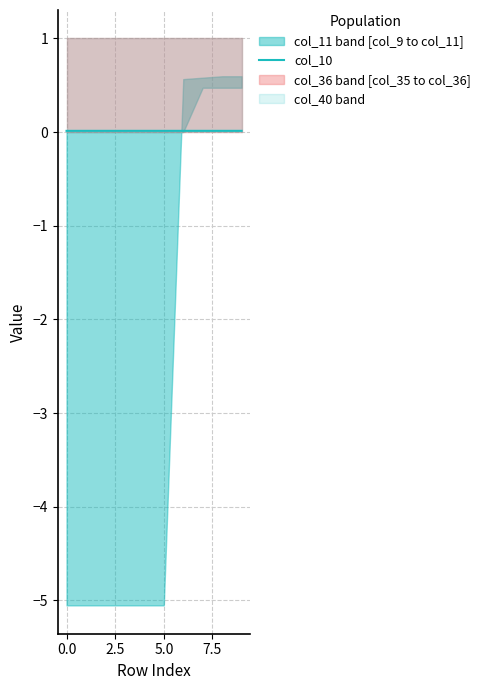

The value at 7.5 is 0.0. True or false?

False